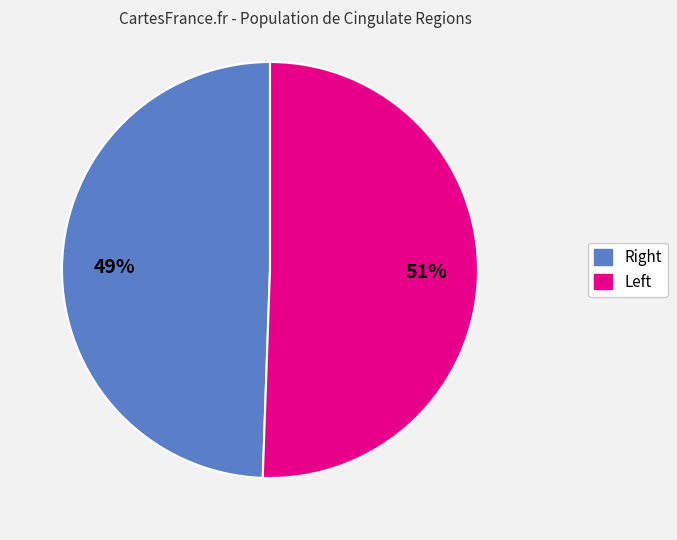

Does any single category account for the majority?

Yes